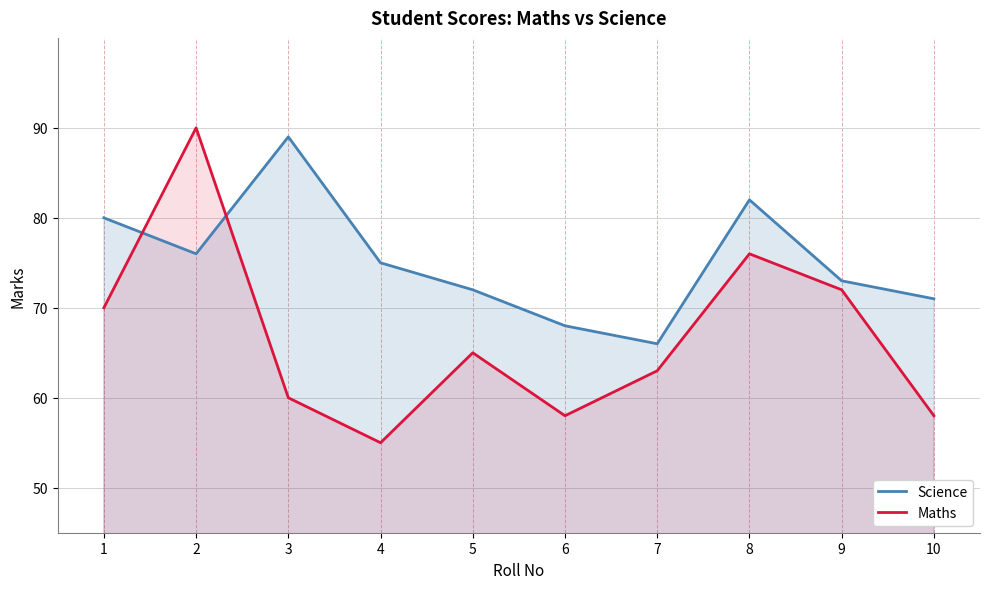

Does the chart have visible grid lines?

Yes